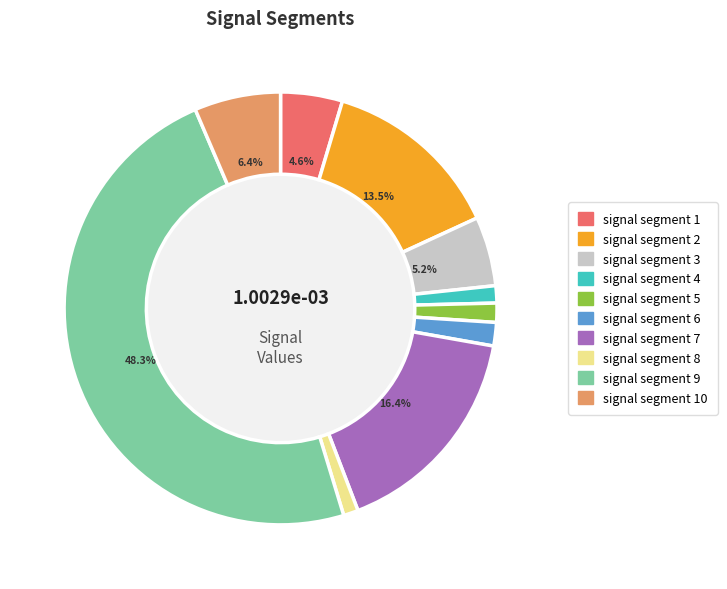

Count the number of slices in the pie.

10